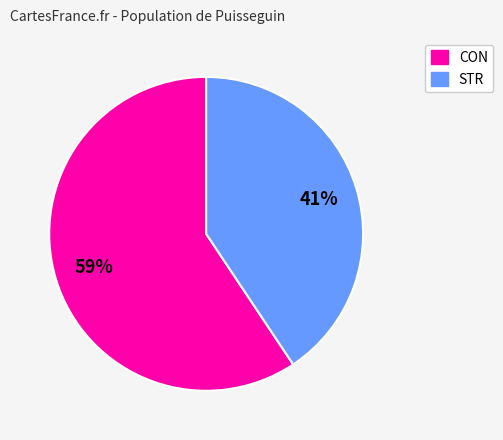

The STR slice represents 26% of the pie. True or false?

False